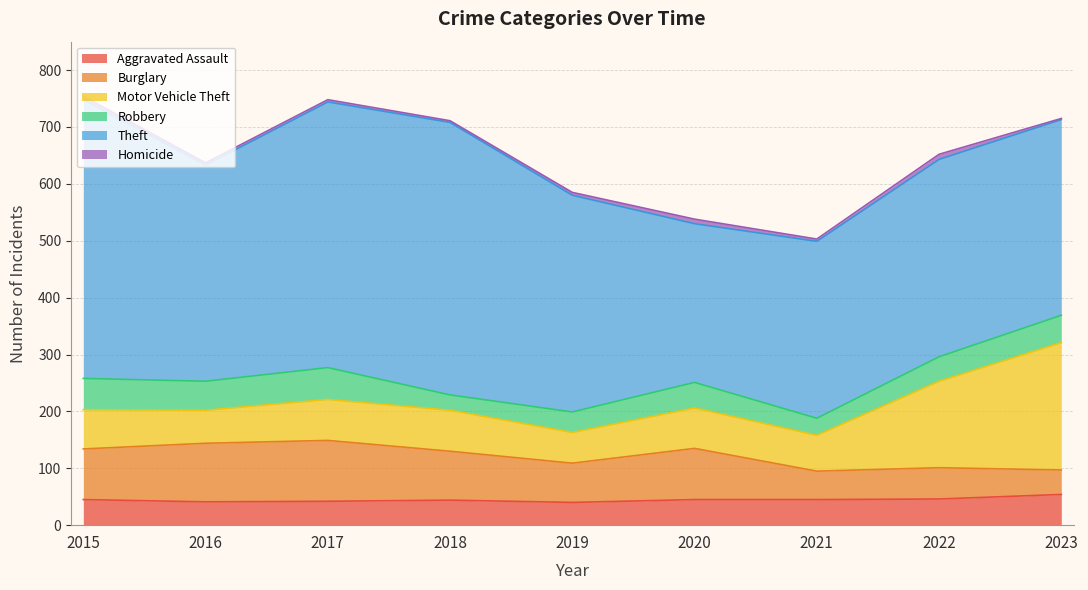

How many Robbery values are between 36 and 51?

5